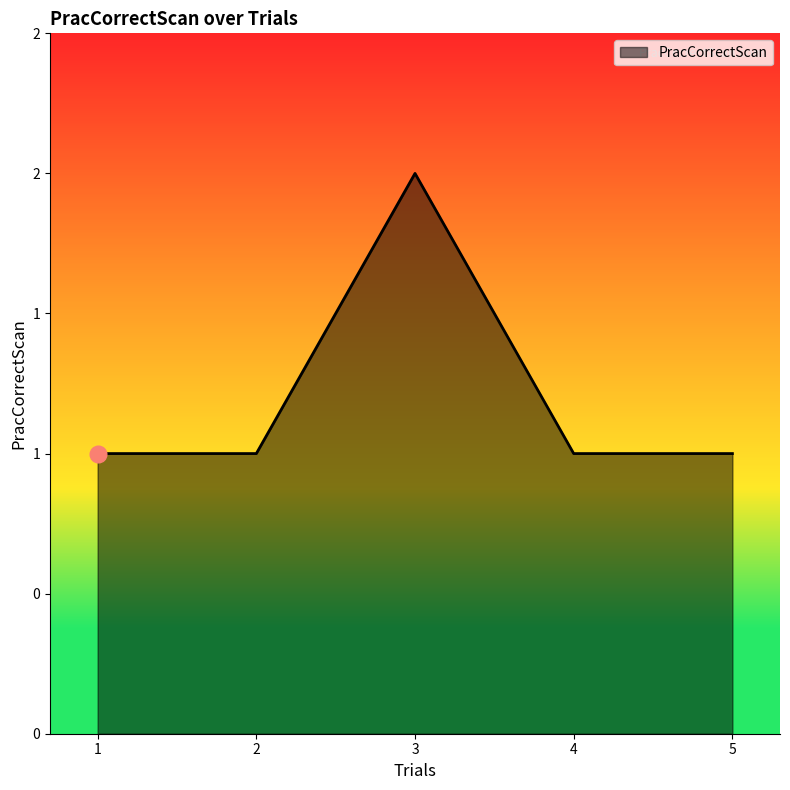

Does the chart display data point markers on the line(s)?

No